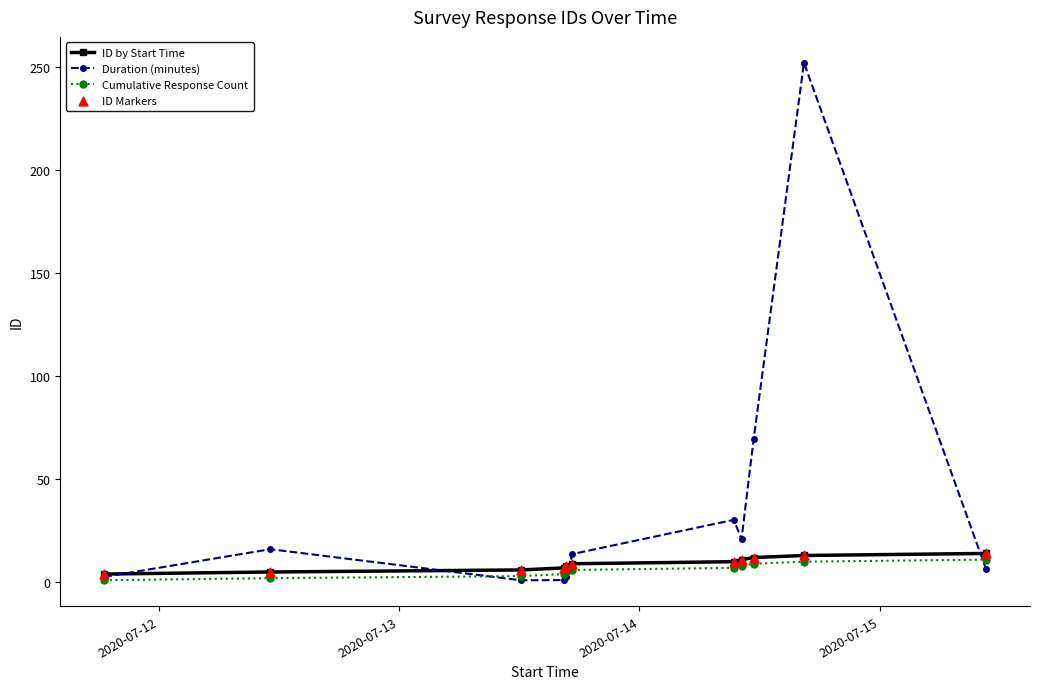

Which series has the largest total across all categories?

Duration (minutes)